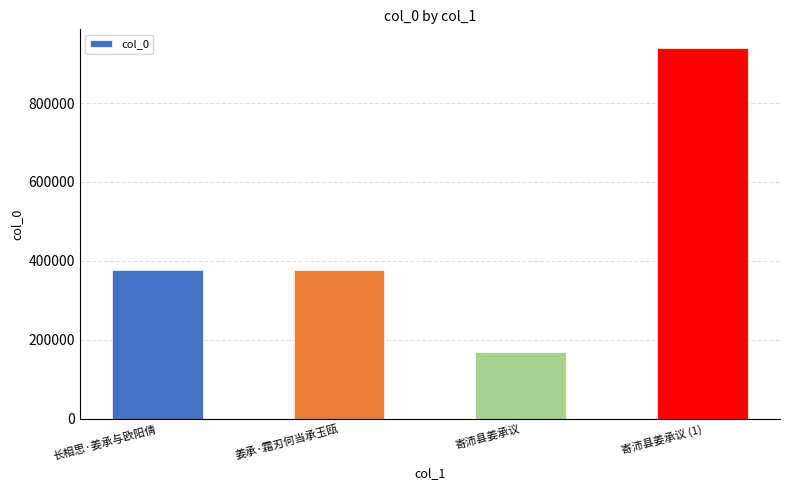

What value does the data have at 寄沛县姜承议 (1), to the nearest 10?

939960